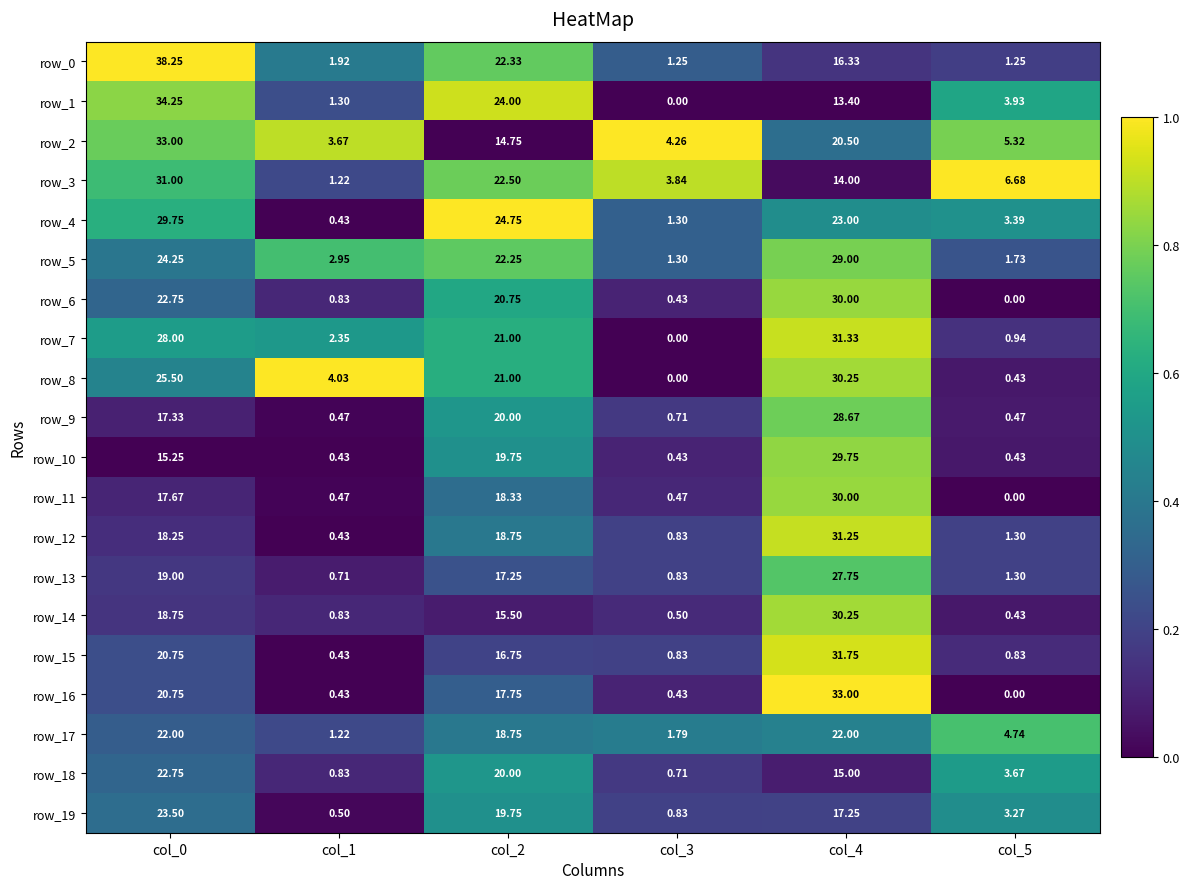

What is the spread (max minus min) of values at col_4?

19.6